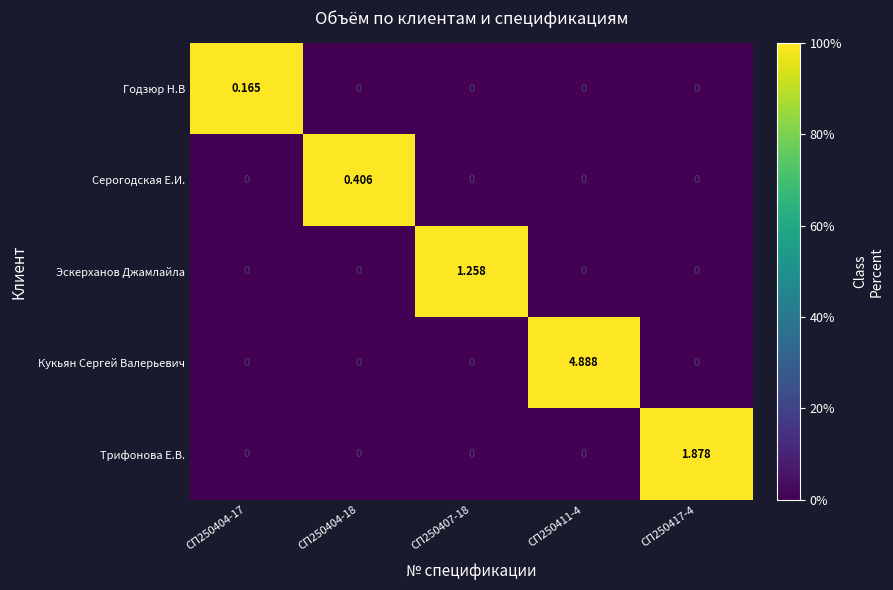

Which series has the largest range (max minus min)?

Кукьян Сергей Валерьевич